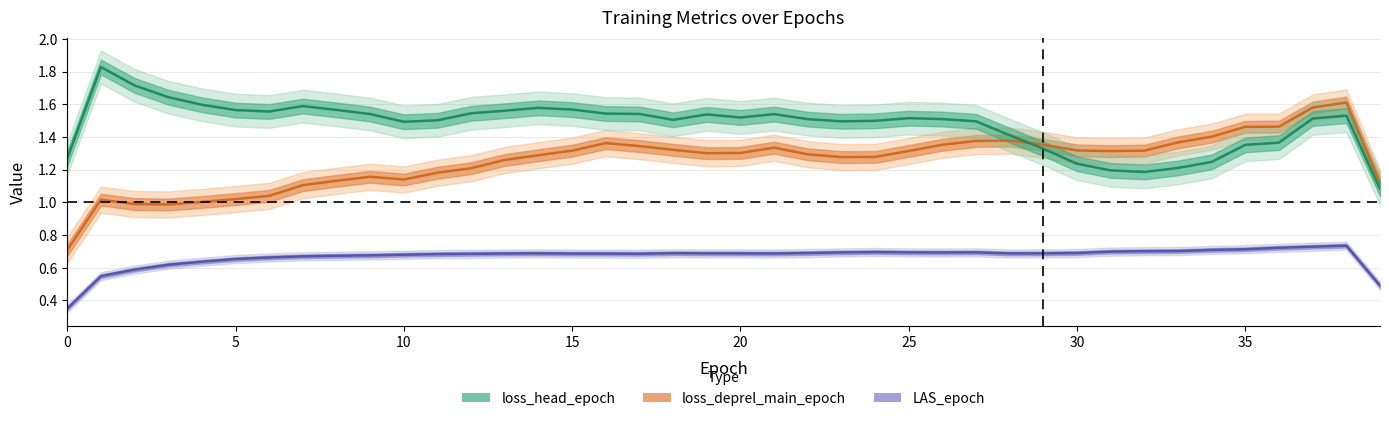

Reading right to left, what are all the values shown in this chart?

loss_head_epoch: 1.1	1.6	1.6	1.5	1.5	1.4	1.4	1.3	1.3	1.3	1.4	1.4	1.4	1.4	1.3	1.3	1.3	1.3	1.3	1.3	1.3	1.3	1.3	1.4	1.3	1.3	1.3	1.2	1.2	1.1	1.2	1.1	1.1	1.0	1.0	1.0	1.0	1.0	1.0	0.7
loss_deprel_main_epoch: 1.1	1.5	1.5	1.4	1.4	1.2	1.2	1.2	1.2	1.2	1.3	1.4	1.5	1.5	1.5	1.5	1.5	1.5	1.5	1.5	1.5	1.5	1.5	1.5	1.6	1.6	1.6	1.5	1.5	1.5	1.5	1.6	1.6	1.6	1.6	1.6	1.6	1.7	1.8	1.3
LAS_epoch: 0.5	0.7	0.7	0.7	0.7	0.7	0.7	0.7	0.7	0.7	0.7	0.7	0.7	0.7	0.7	0.7	0.7	0.7	0.7	0.7	0.7	0.7	0.7	0.7	0.7	0.7	0.7	0.7	0.7	0.7	0.7	0.7	0.7	0.7	0.7	0.6	0.6	0.6	0.5	0.4